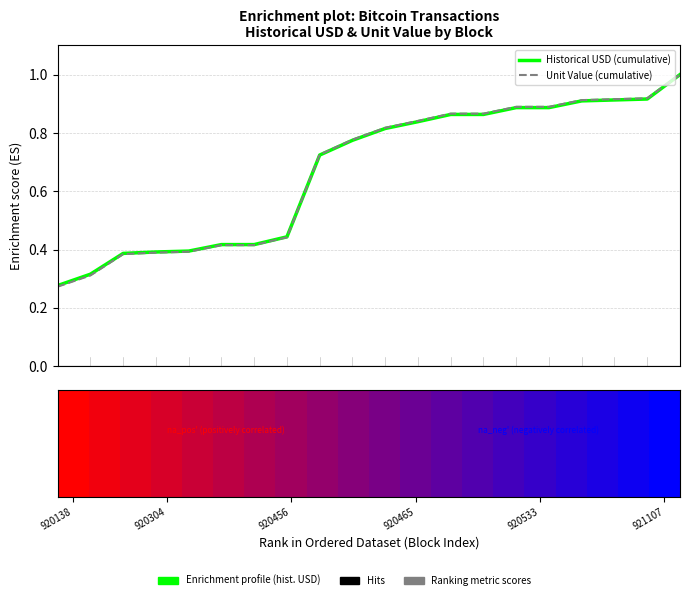

Is the value of Unit Value (cumulative) at 13 greater than the value of Historical USD (cumulative) at 920138?

Yes